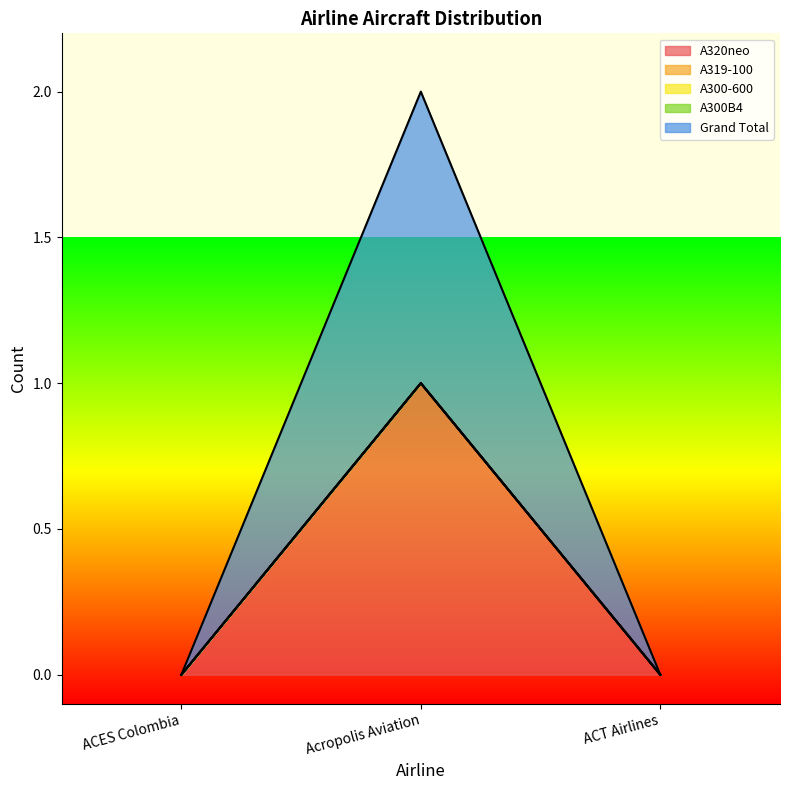

True or false: A300B4 has a value of 0 at ACT Airlines.

True